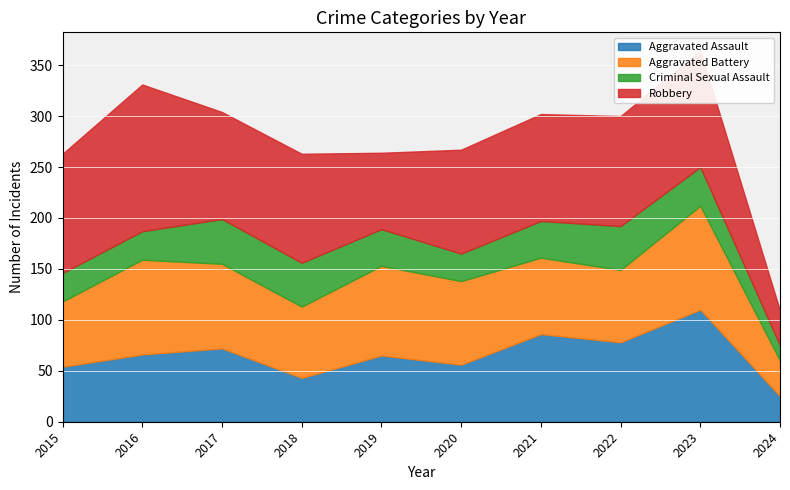

What is the difference between the maximum and second lowest values in the Criminal Sexual Assault series?

17